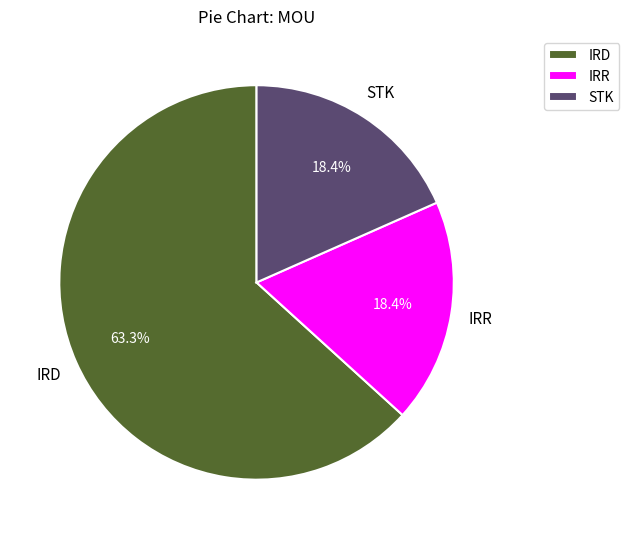

To the nearest percent, what is the difference between the largest and smallest slice percentages?

45%